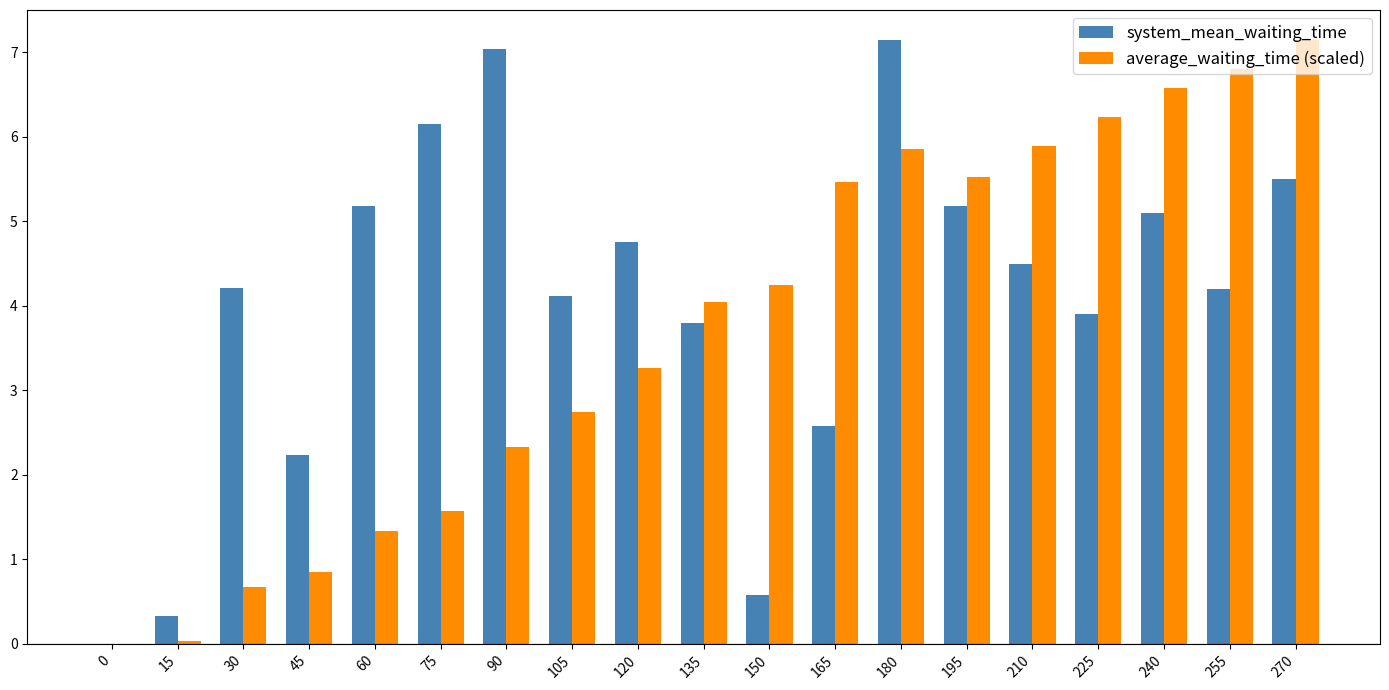

What is the total value across all series at 45?

3.1